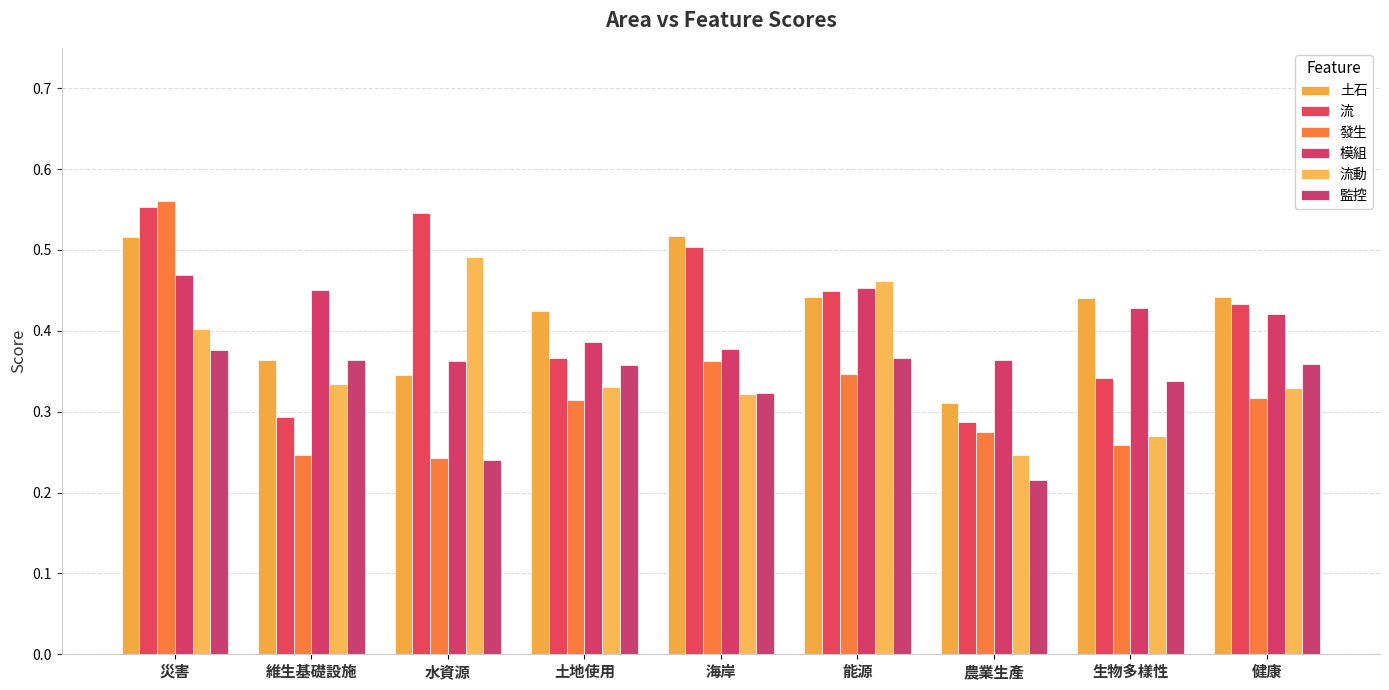

Reading right to left, extract all data points from this chart.

土石: 0.4	0.4	0.3	0.4	0.5	0.4	0.3	0.4	0.5
流: 0.4	0.3	0.3	0.4	0.5	0.4	0.5	0.3	0.6
發生: 0.3	0.3	0.3	0.3	0.4	0.3	0.2	0.2	0.6
模組: 0.4	0.4	0.4	0.5	0.4	0.4	0.4	0.5	0.5
流動: 0.3	0.3	0.2	0.5	0.3	0.3	0.5	0.3	0.4
監控: 0.4	0.3	0.2	0.4	0.3	0.4	0.2	0.4	0.4